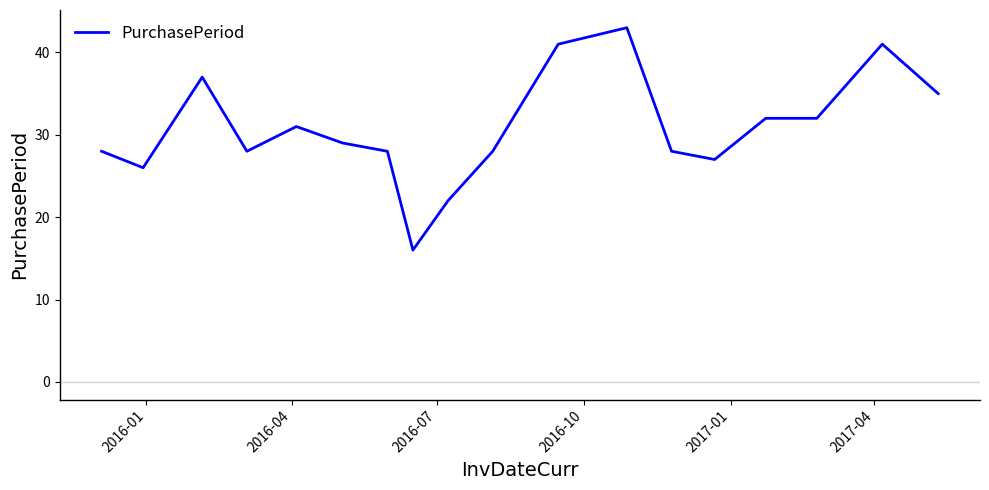

What is the minimum value shown in the chart?

16